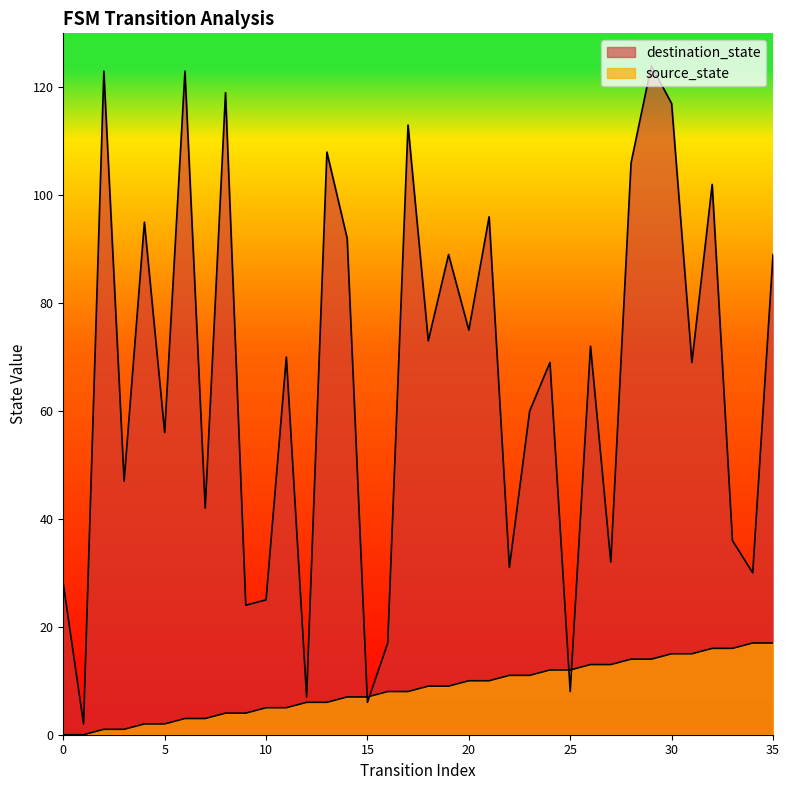

Does the chart display data point markers on the line(s)?

No